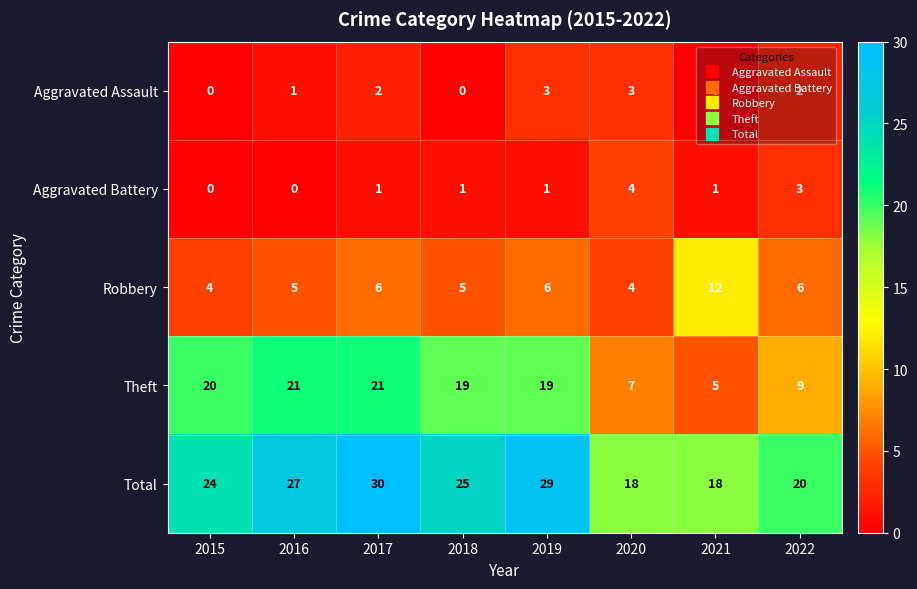

Rank the series at 2018 from lowest to highest value.

Aggravated Assault, Aggravated Battery, Robbery, Theft, Total